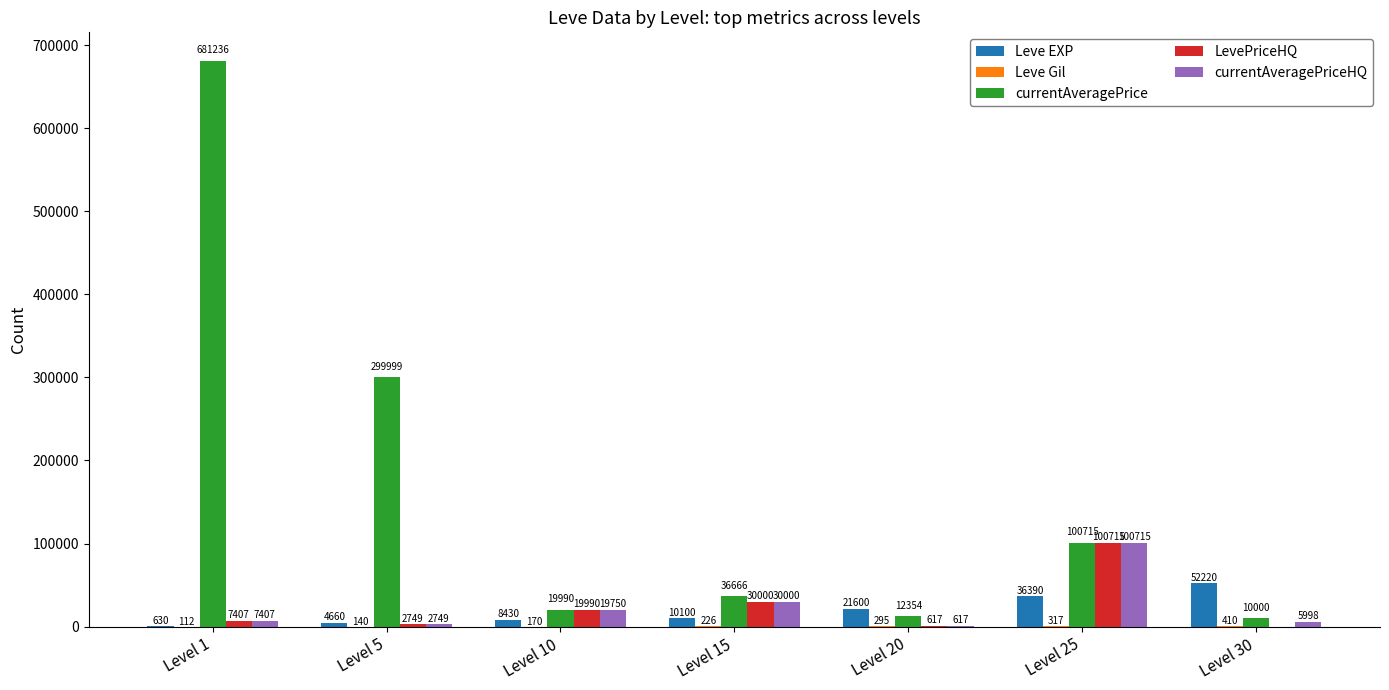

Between Level 5 and Level 10, which series saw the biggest shift?

currentAveragePrice